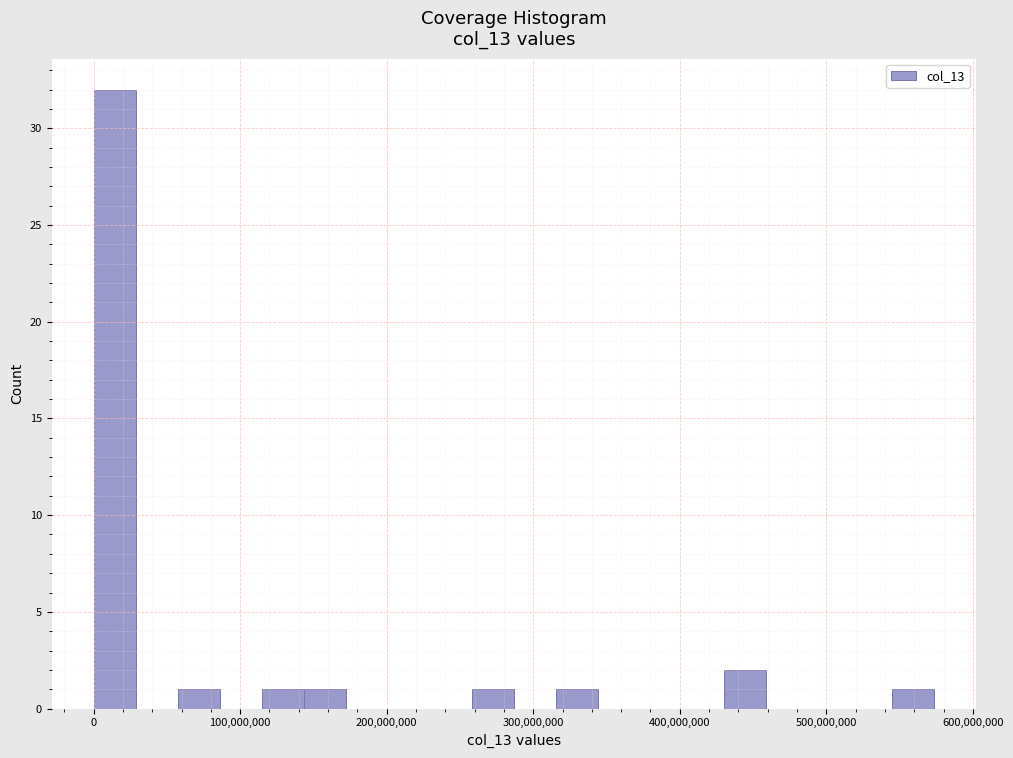

Read against the x-axis, roughly where is the centre of the tallest bar?

10000000